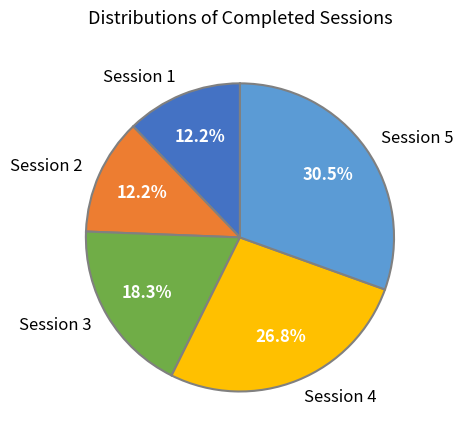

What is the ratio of the value at Session 2 to the value at Session 1?

1.0